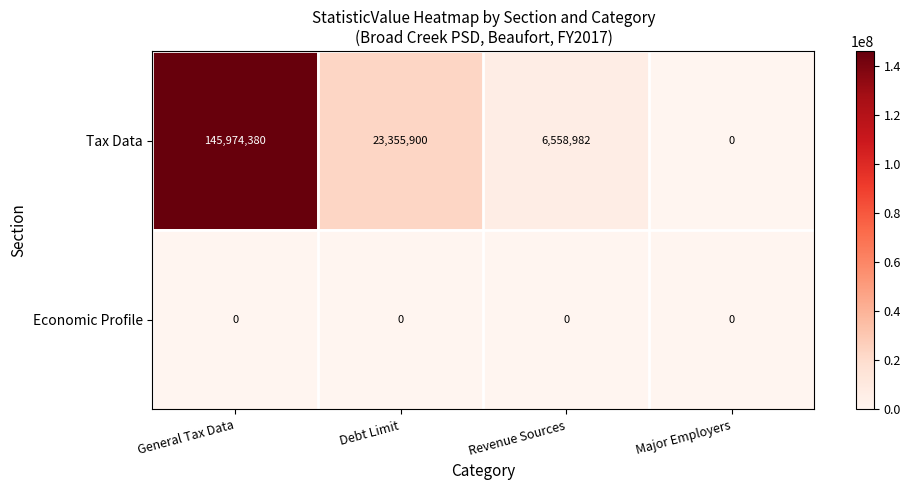

The Tax Data series shows 145974380 at General Tax Data. True or false?

True